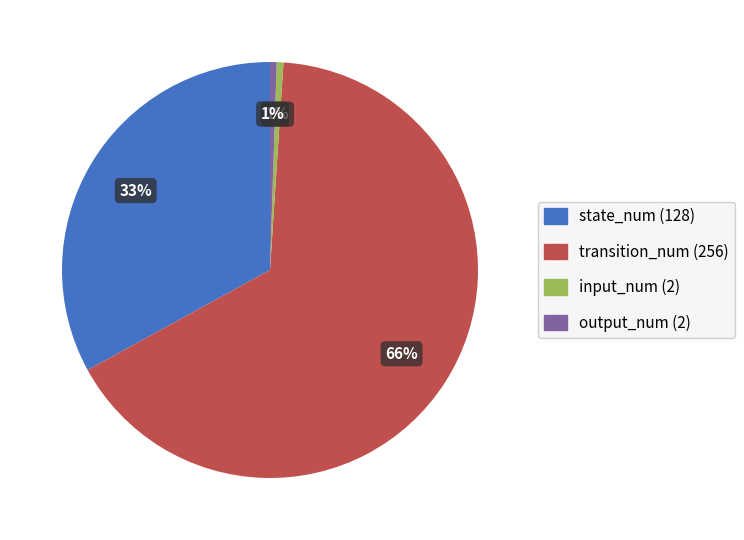

Which slice is the largest?

transition_num (256)